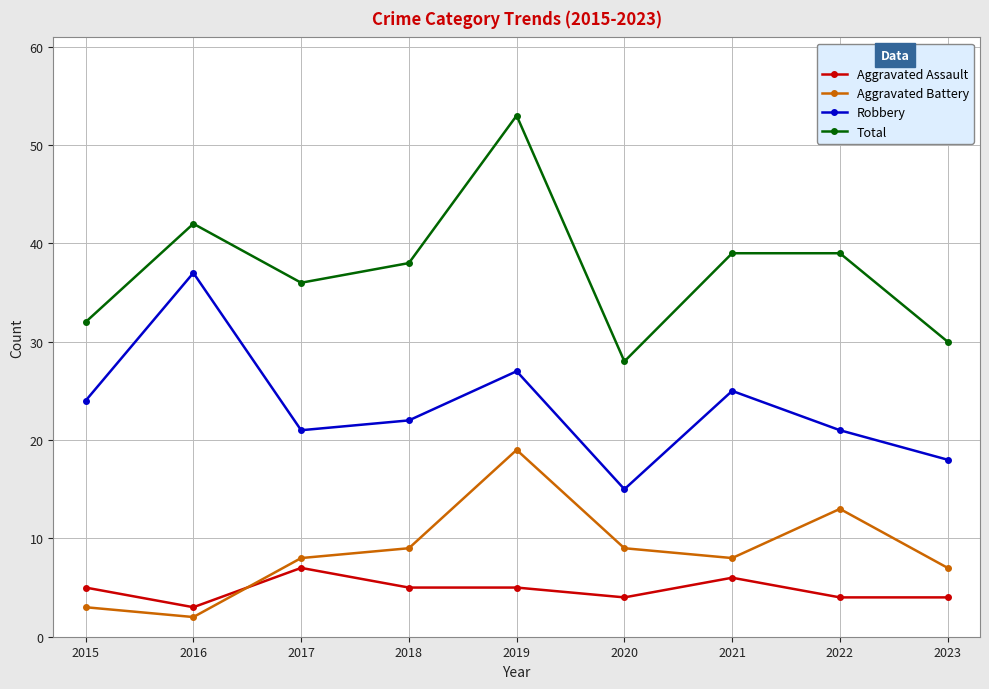

Is the value of Aggravated Battery at 2021 greater than the value of Robbery at 2022?

No